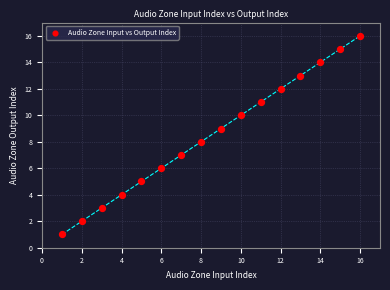

What is the range of X values (max minus min)?

15